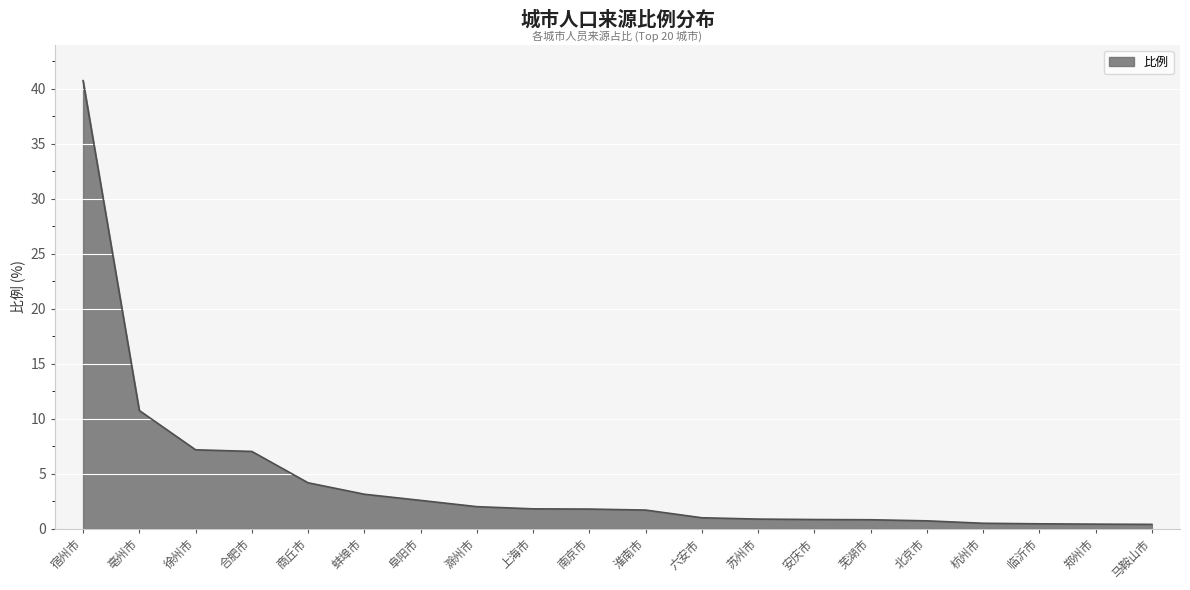

What position from the left is 阜阳市?

7